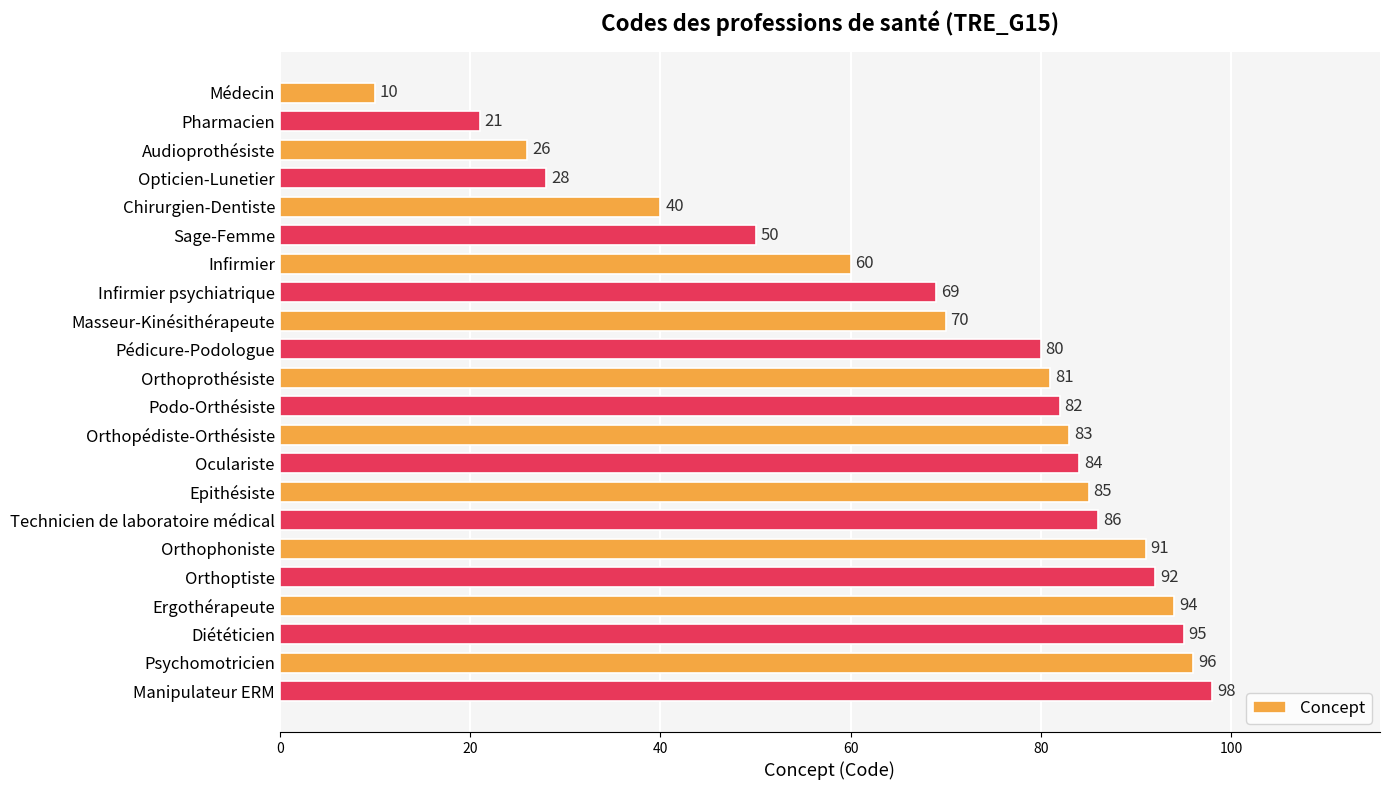

What is the maximum value shown in the chart?

98